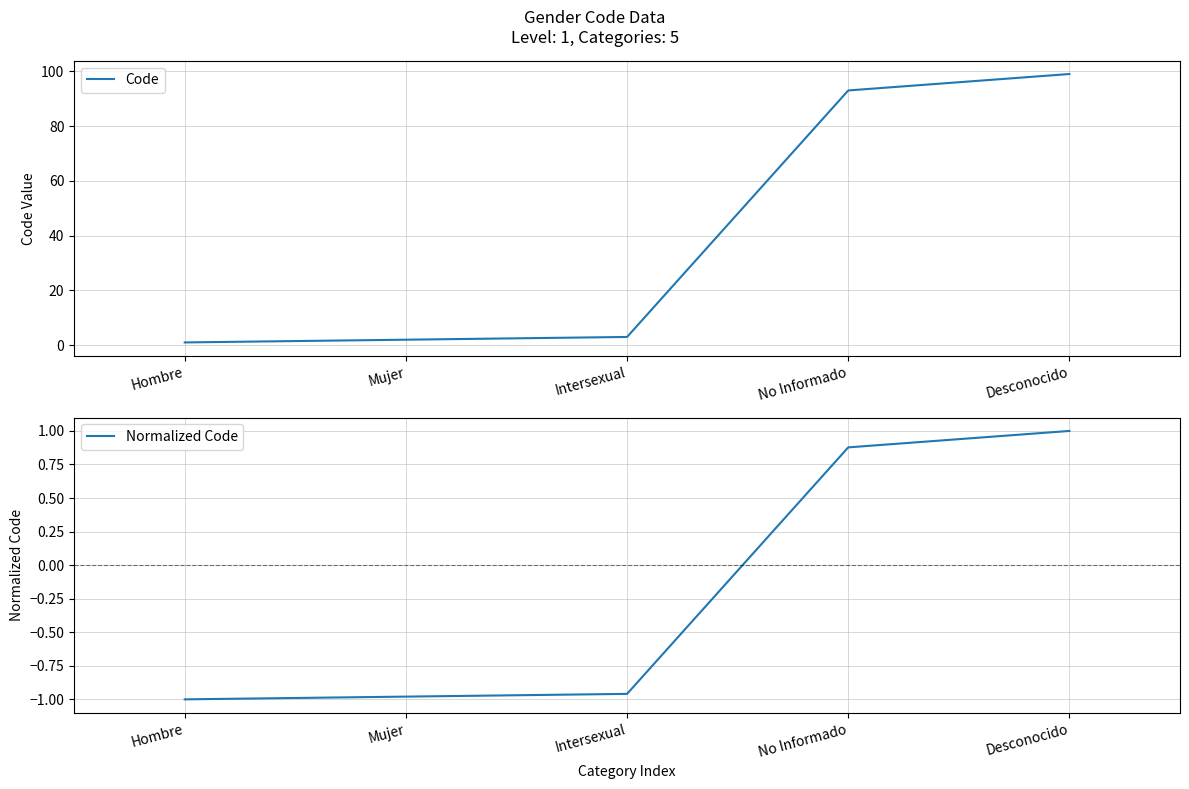

Rank the series by their average value, from lowest to highest.

Normalized Code, Code